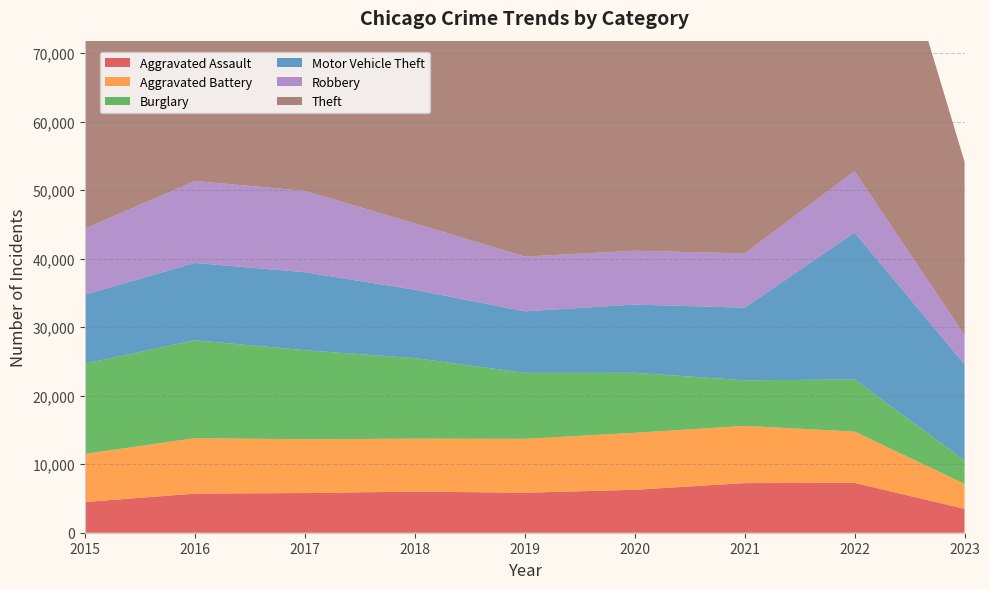

Reading left to right, extract all data points from this chart.

Aggravated Assault: 2015=4480	2016=5712	2017=5793	2018=6001	2019=5841	2020=6263	2021=7243	2022=7277	2023=3484
Aggravated Battery: 2015=7018	2016=8085	2017=7845	2018=7734	2019=7857	2020=8319	2021=8346	2022=7487	2023=3646
Burglary: 2015=13184	2016=14289	2017=13001	2018=11746	2019=9639	2020=8757	2021=6659	2022=7592	2023=3447
Motor Vehicle Theft: 2015=10068	2016=11286	2017=11380	2018=9985	2019=8977	2020=9959	2021=10601	2022=21447	2023=13996
Robbery: 2015=9638	2016=11960	2017=11880	2018=9680	2019=7994	2020=7855	2021=7917	2022=8965	2023=4261
Theft: 2015=57350	2016=61621	2017=64383	2018=65286	2019=62491	2020=41320	2021=40793	2022=54793	2023=25296